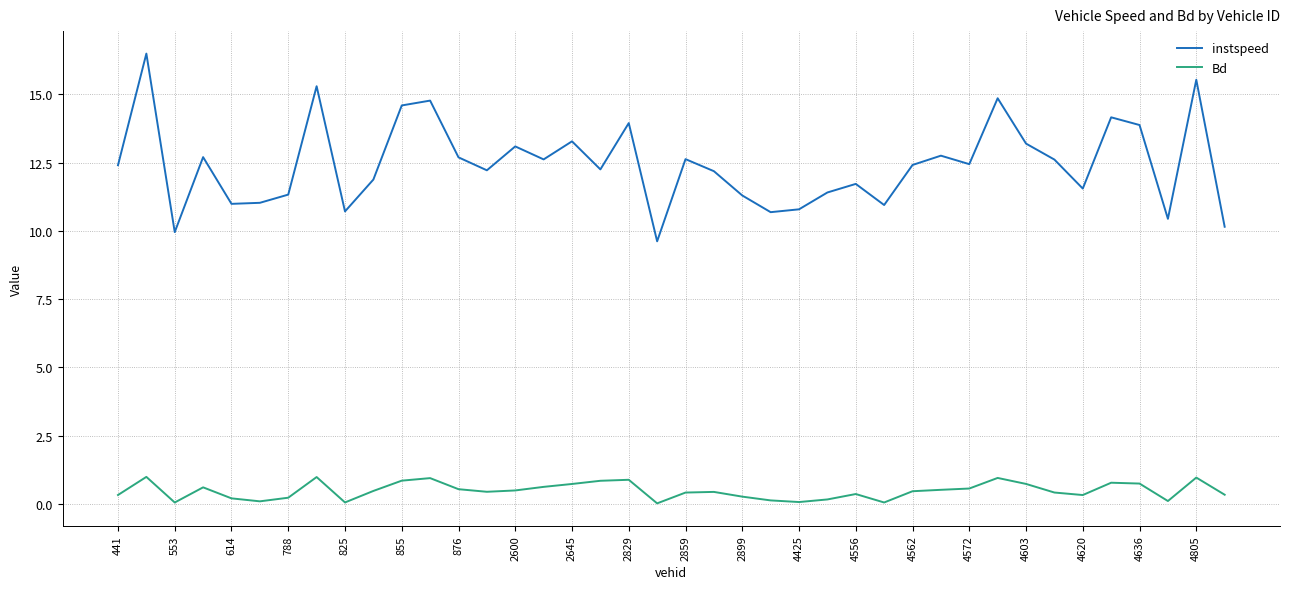

In instspeed, how many points are lower than both neighbors (excluding endpoints)?

12